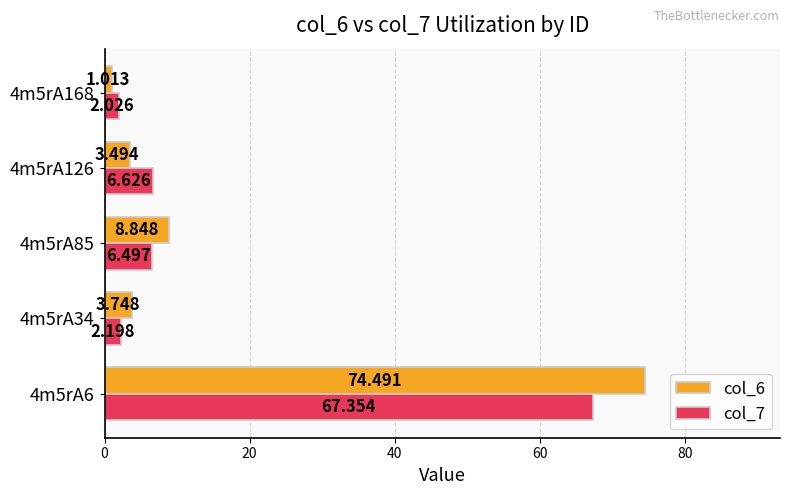

How many series are shown in this chart?

2